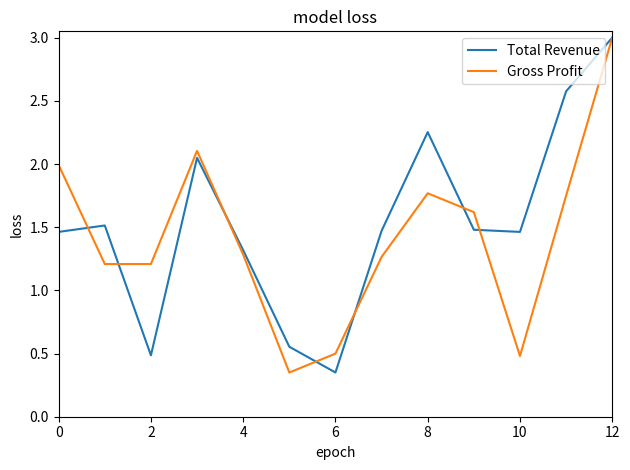

What are all the series names shown in the legend?

Total Revenue, Gross Profit